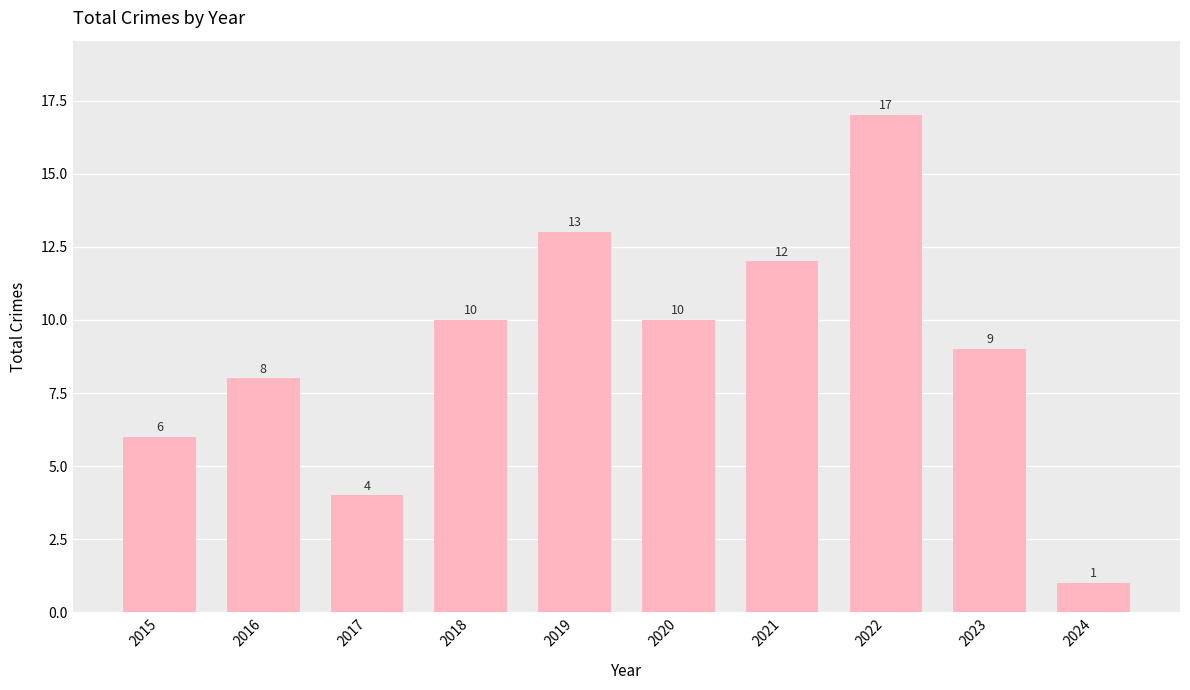

Approximately how many times larger is the value at 2020 compared to 2019?

0.8